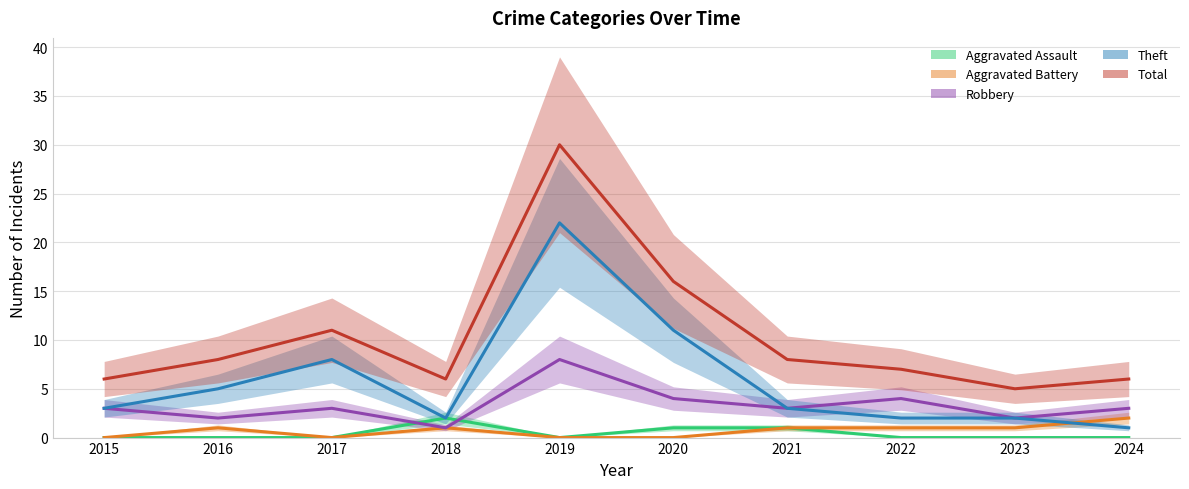

True or false: Total has a value of 11 at 2017.

True